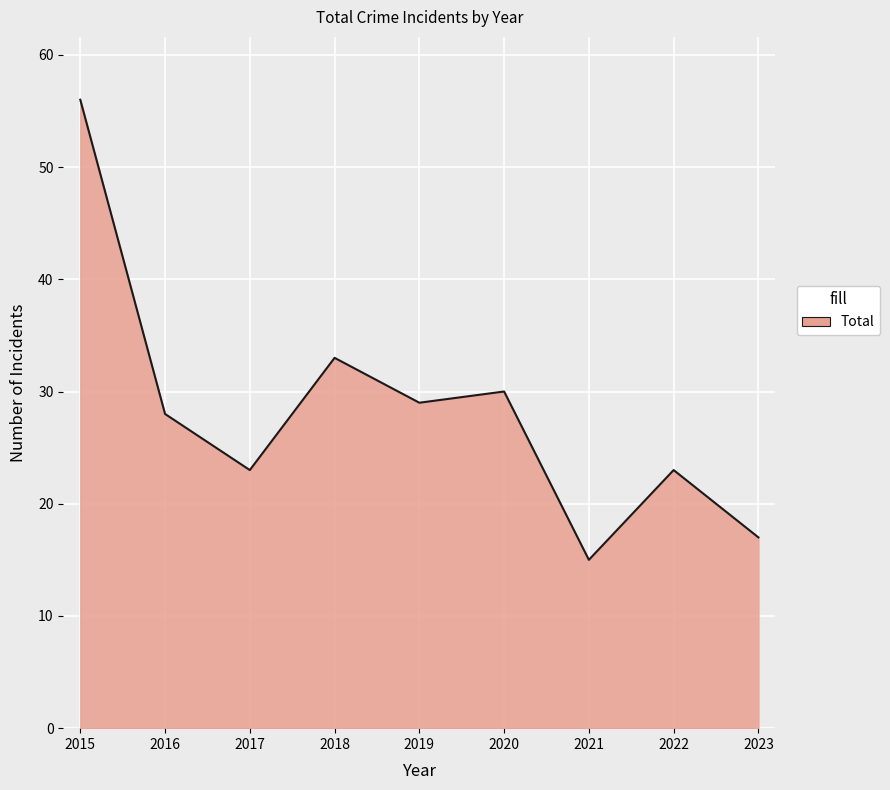

What is the approximate value at 2022, to the nearest 10?

20